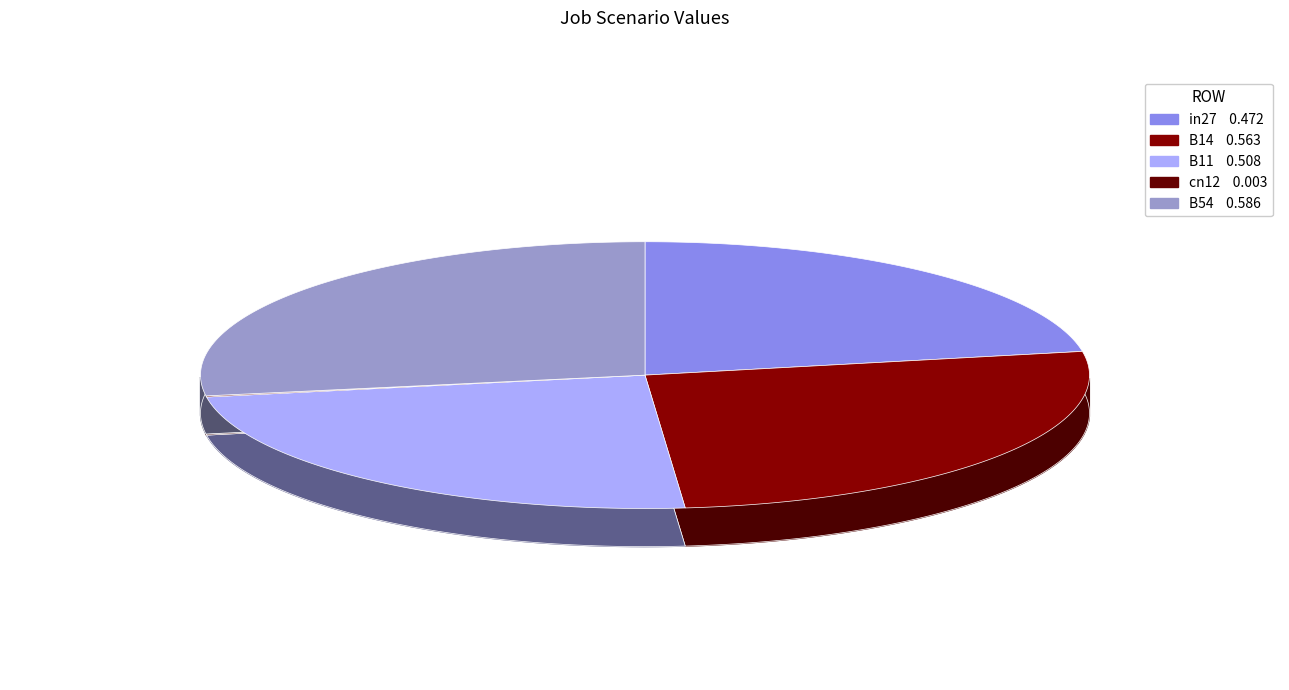

Is it true that B54 is 27% of the pie?

True